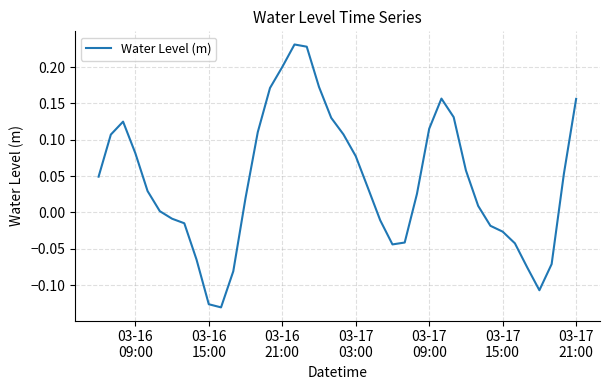

What is the difference between the maximum and minimum values?

0.4